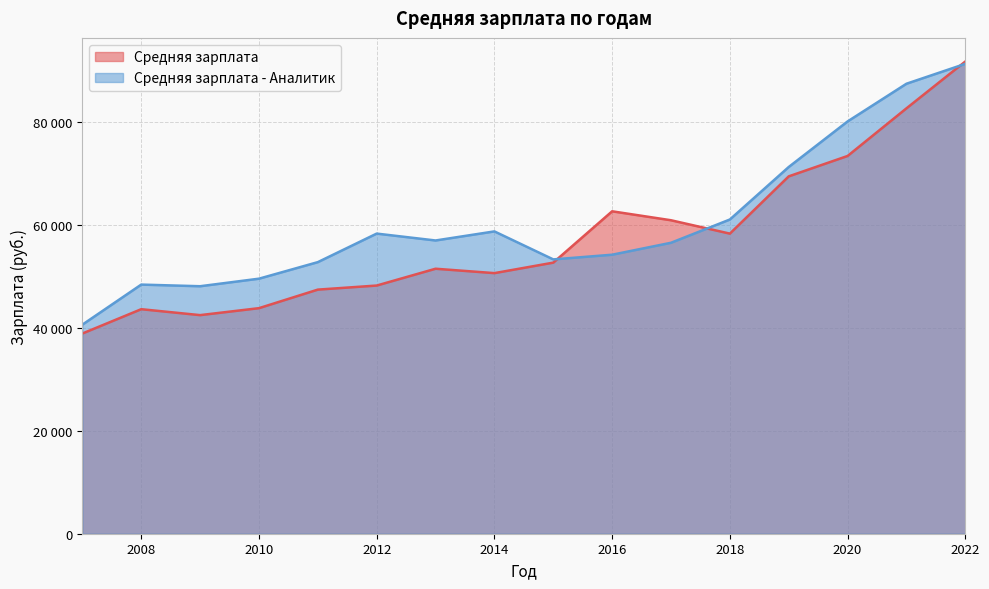

What is the approximate value of Средняя зарплата - Аналитик at 2015?

53326